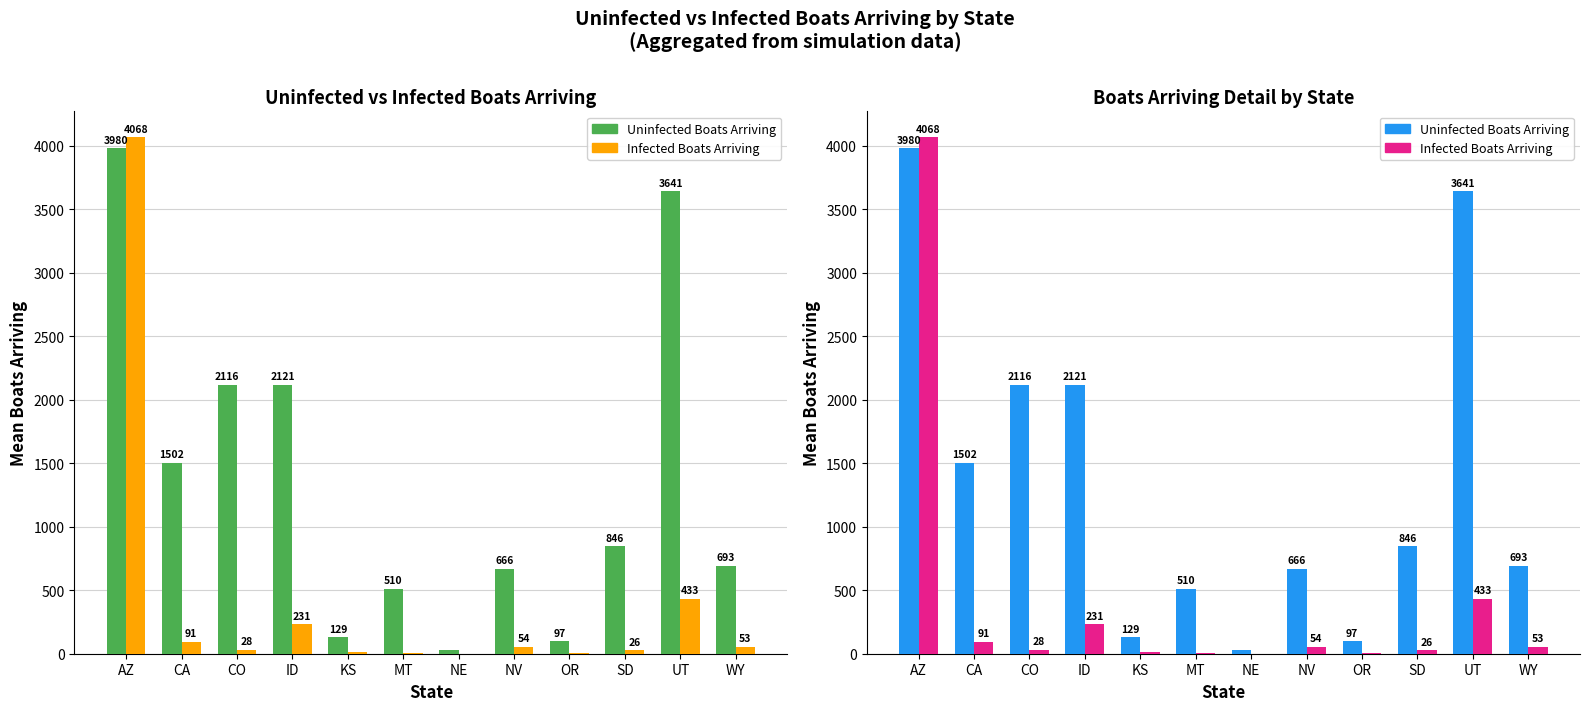

Does the chart contain stacked bars?

No